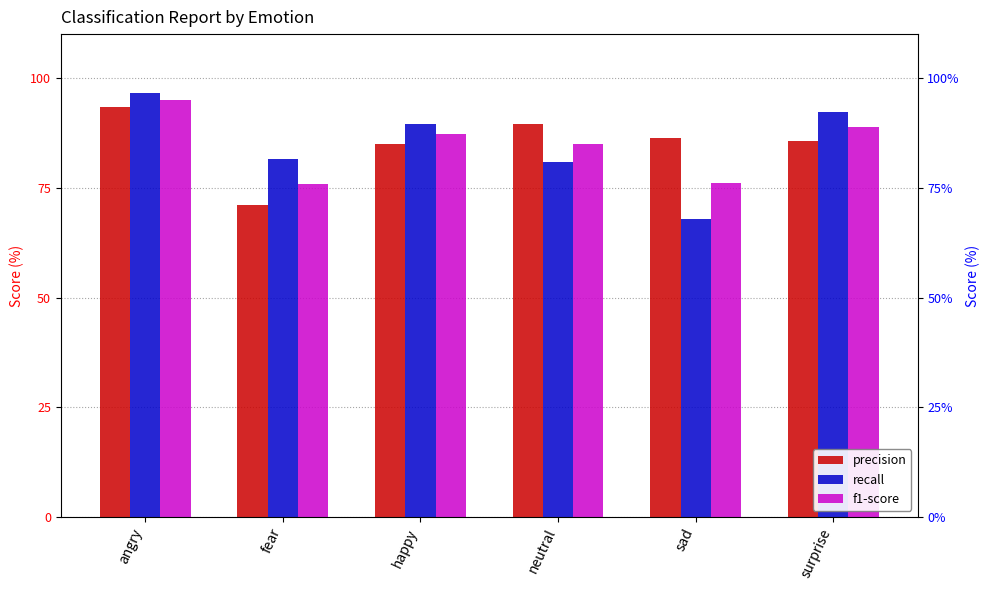

At which label does f1-score first exceed 87?

angry